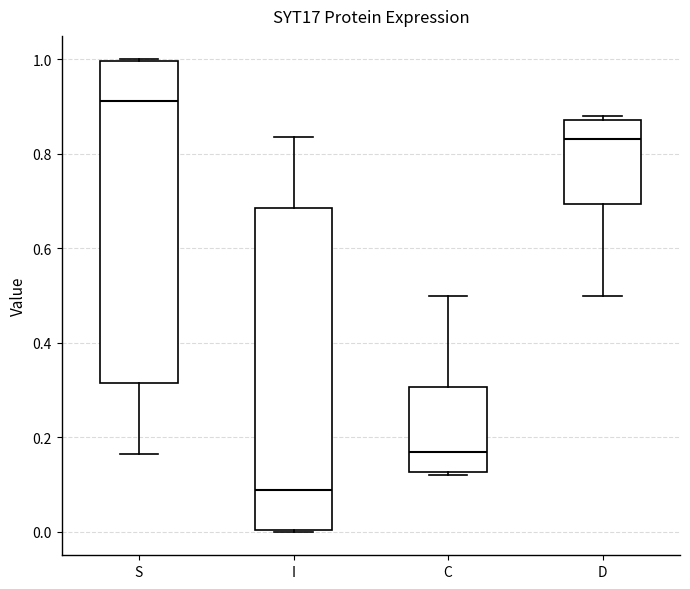

Reading left to right, transcribe this box plot: for each box, give where its median line is, the range the box spans, and where its two whiskers end, as read against the y-axis. The values are not printed on the chart, so give them approximately, as read against the axis.

S: median 0.92, box 0.32 to 1.00, whiskers 0.16 to 1.00
I: median 0.08, box 0.00 to 0.68, whiskers 0.00 to 0.84
C: median 0.16, box 0.12 to 0.30, whiskers 0.12 (just below the box's lower edge) to 0.50
D: median 0.84, box 0.70 to 0.88, whiskers 0.50 to 0.88 (just above the box's upper edge)